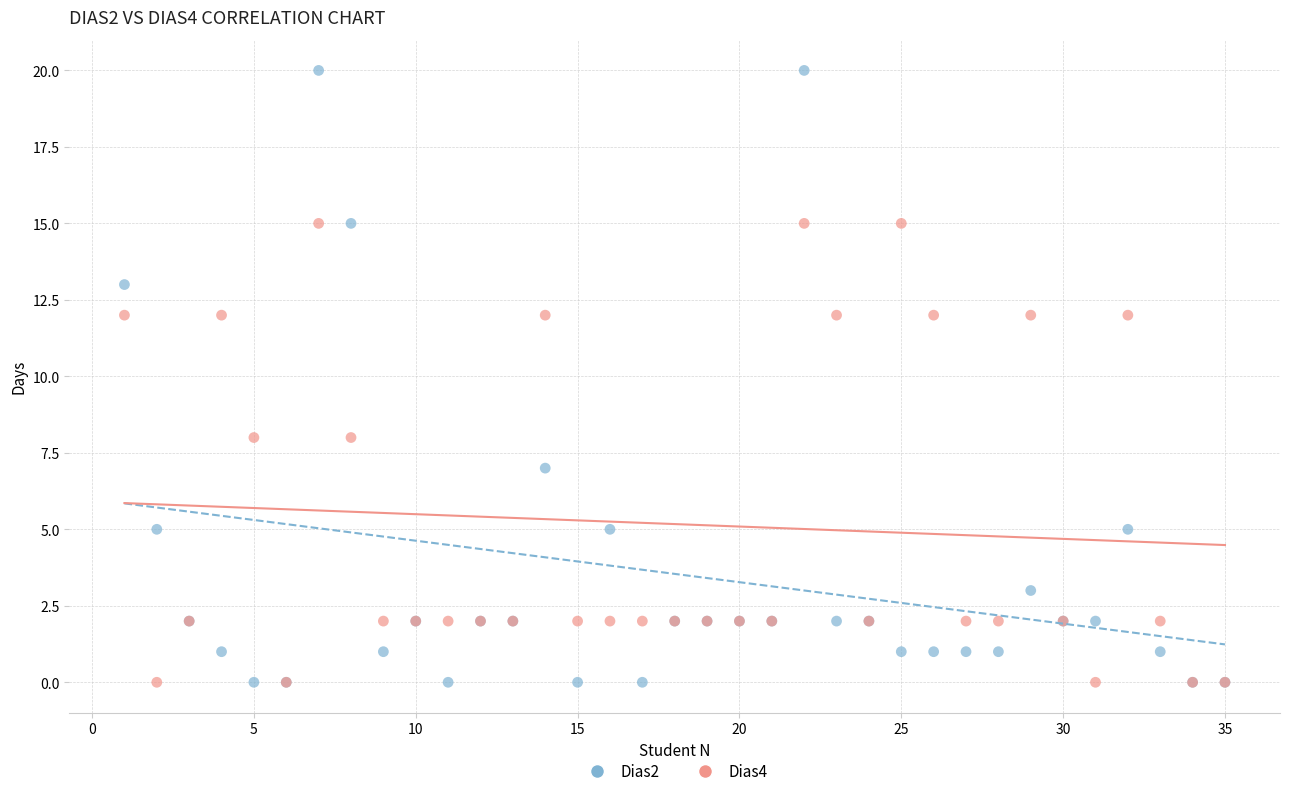

What is the X range (max minus min) for the scatter plot?

34